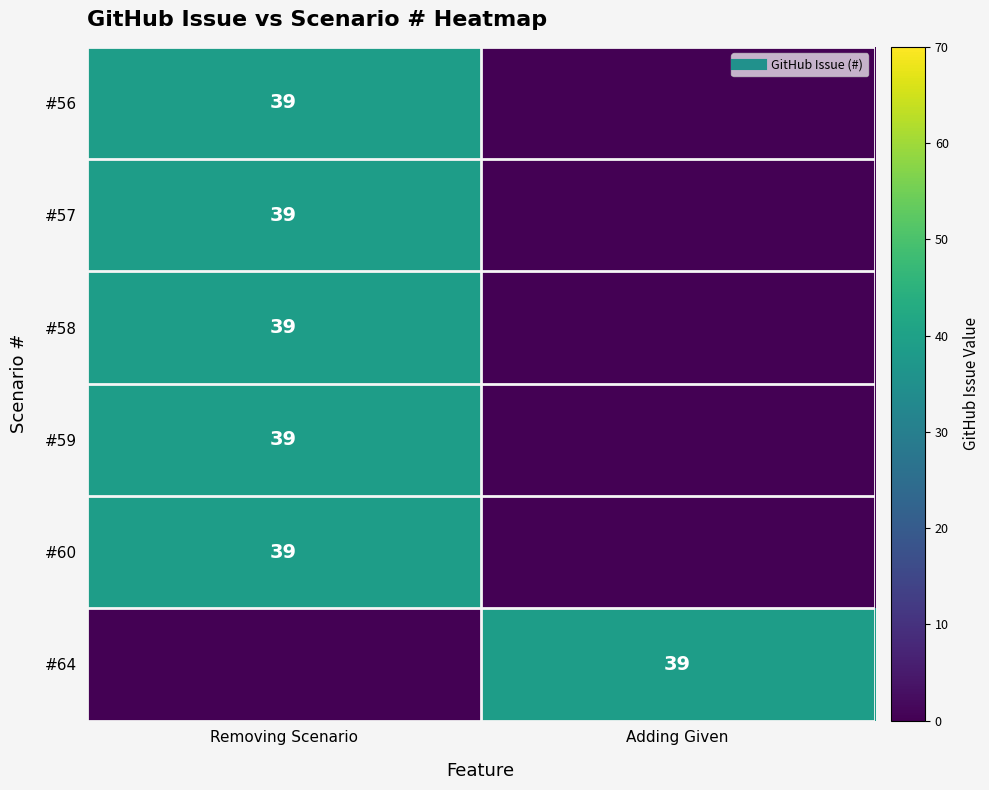

Rank the categories by #64 value from lowest to highest.

Removing Scenario, Adding Given